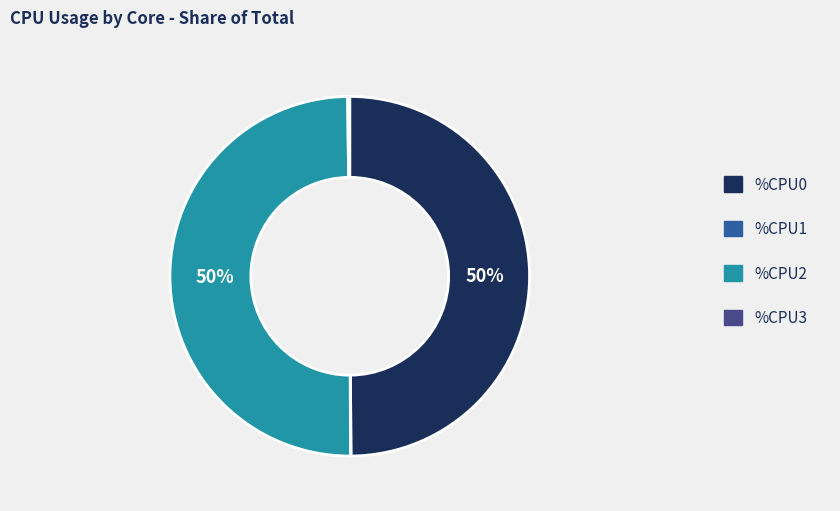

Is it true that %CPU2 is 63% of the pie?

False